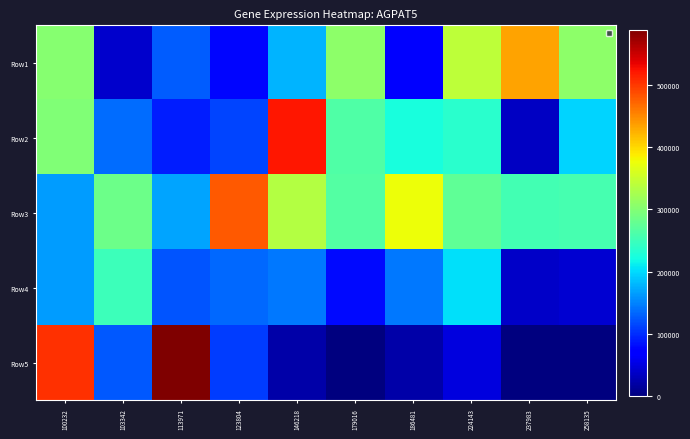

Between 103342 and 179016, which series saw the biggest shift?

Row1